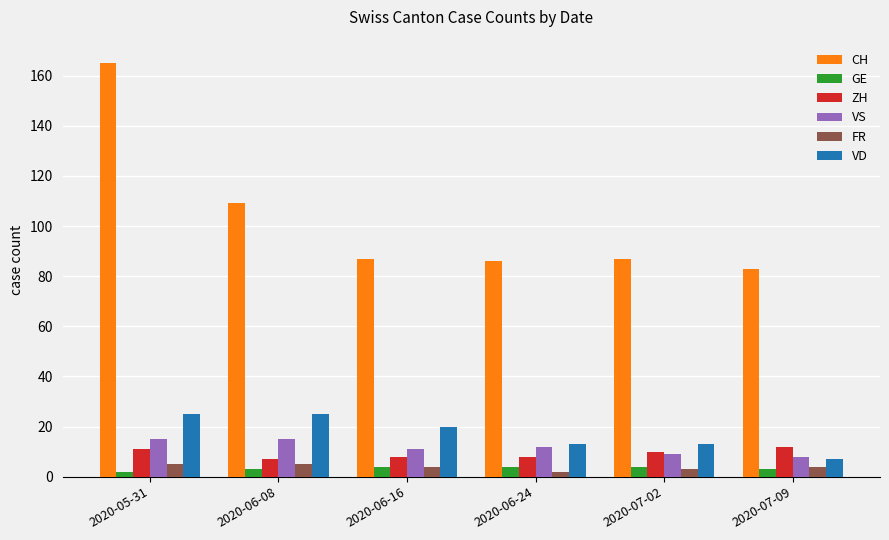

Is it true that VS equals 15 at 2020-05-31?

True